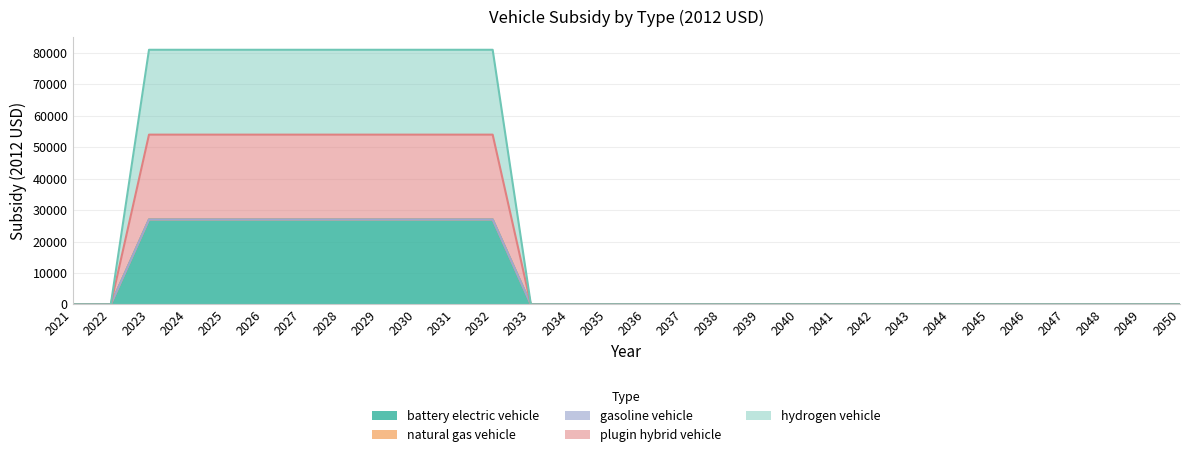

At which label does hydrogen vehicle reach its peak?

2023